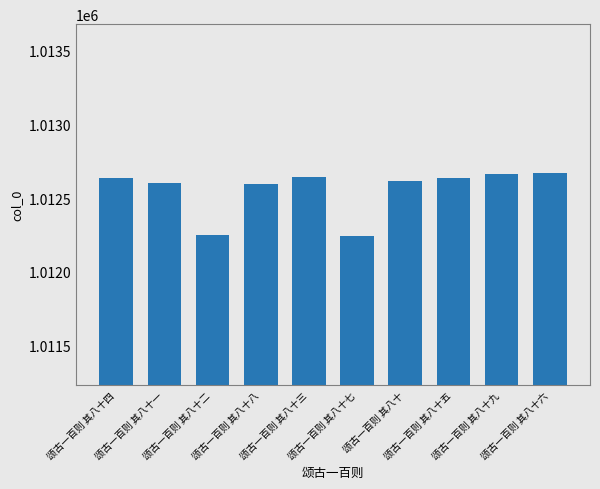

What is the minimum value shown in the chart?

1012246